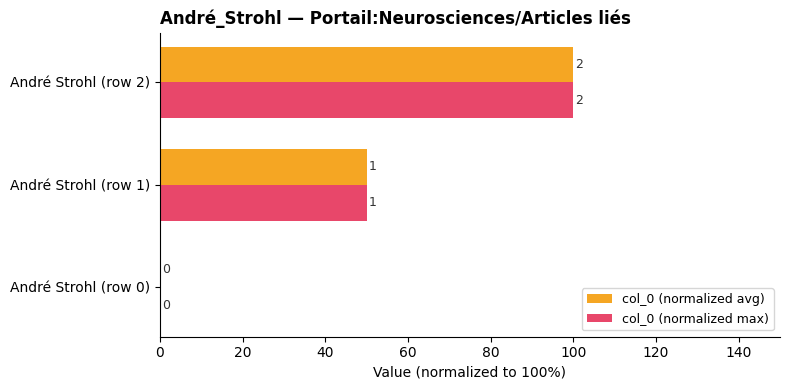

Rank the series by their maximum value, from highest to lowest.

col_0 (normalized avg), col_0 (normalized max)